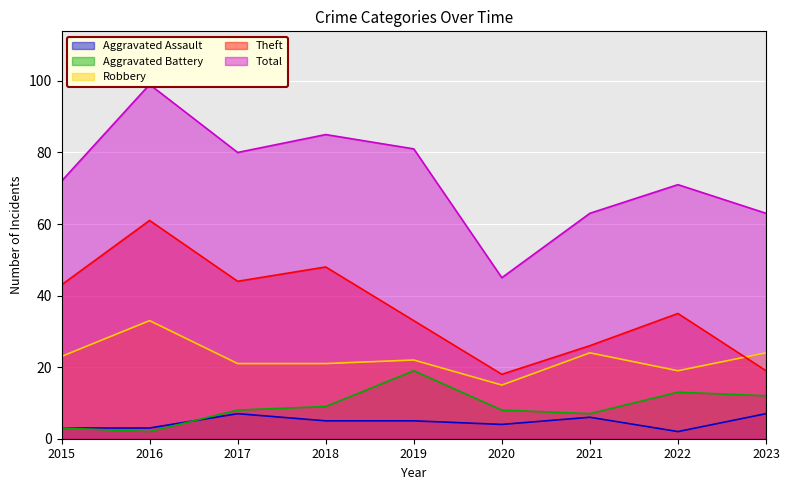

Reading right to left, what are all the values shown in this chart?

Aggravated Assault: 2023=7	2022=2	2021=6	2020=4	2019=5	2018=5	2017=7	2016=3	2015=3
Aggravated Battery: 2023=12	2022=13	2021=7	2020=8	2019=19	2018=9	2017=8	2016=2	2015=3
Robbery: 2023=24	2022=19	2021=24	2020=15	2019=22	2018=21	2017=21	2016=33	2015=23
Theft: 2023=19	2022=35	2021=26	2020=18	2019=33	2018=48	2017=44	2016=61	2015=43
Total: 2023=63	2022=71	2021=63	2020=45	2019=81	2018=85	2017=80	2016=99	2015=72